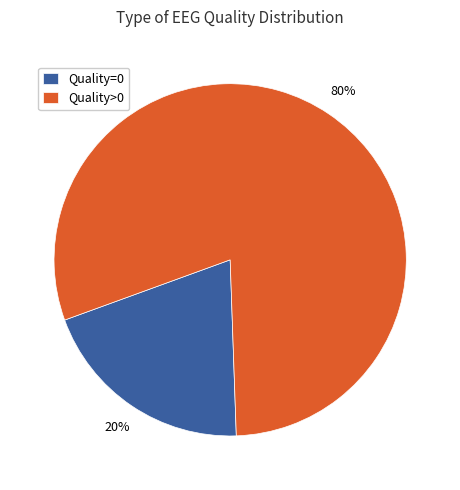

Which category has the biggest portion of the pie?

Quality>0